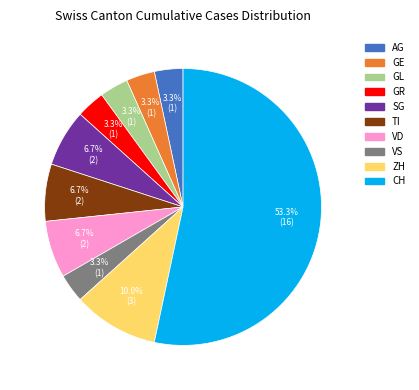

Which slice is the largest?

CH